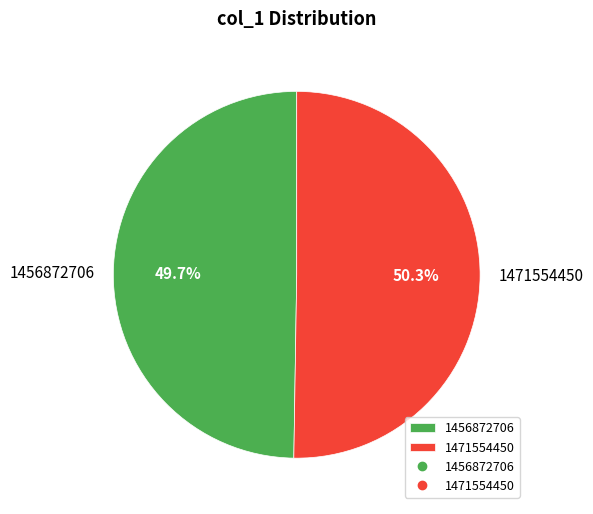

Combined, do 1456872706 and 1471554450 account for over 50%?

Yes